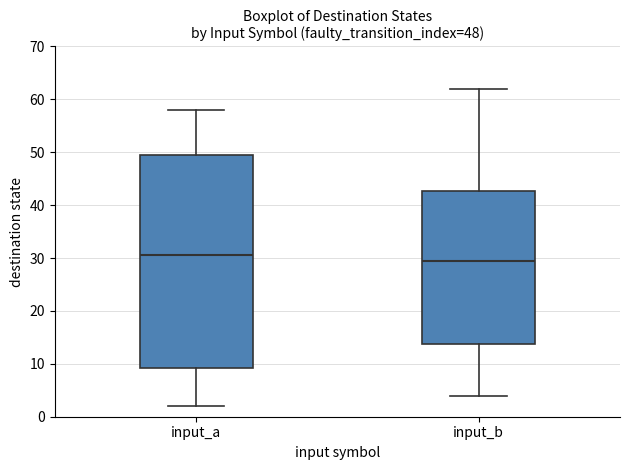

Which box's median line is the lowest?

input_b